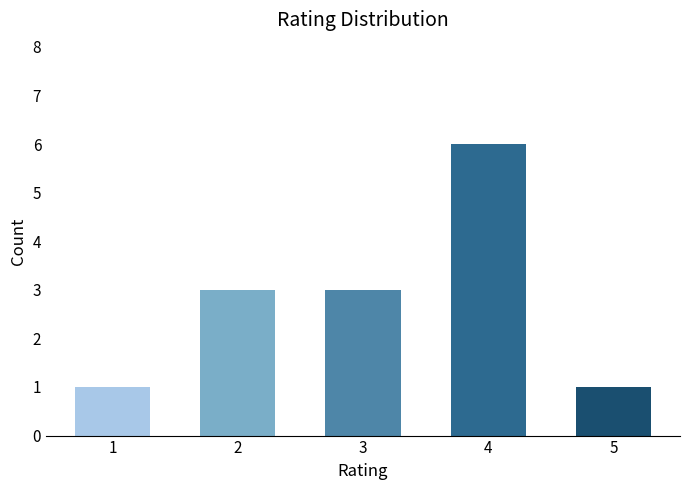

The chart shows a value of 6 at 4. True or false?

True